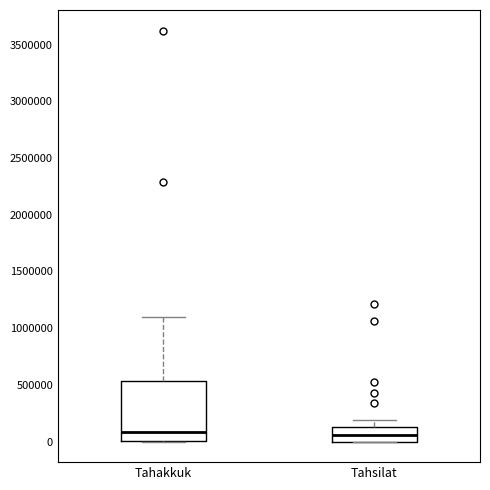

Reading left to right, transcribe this box plot: for each box, give where its median line is, the range the box spans, and where its two whiskers end, as read against the y-axis. The values are not printed on the chart, so give them approximately, as read against the axis.

Tahakkuk: median 100000, box 0 to 550000, whiskers 0 to 1100000
Tahsilat: median 50000, box 0 to 100000, whiskers 0 to 200000